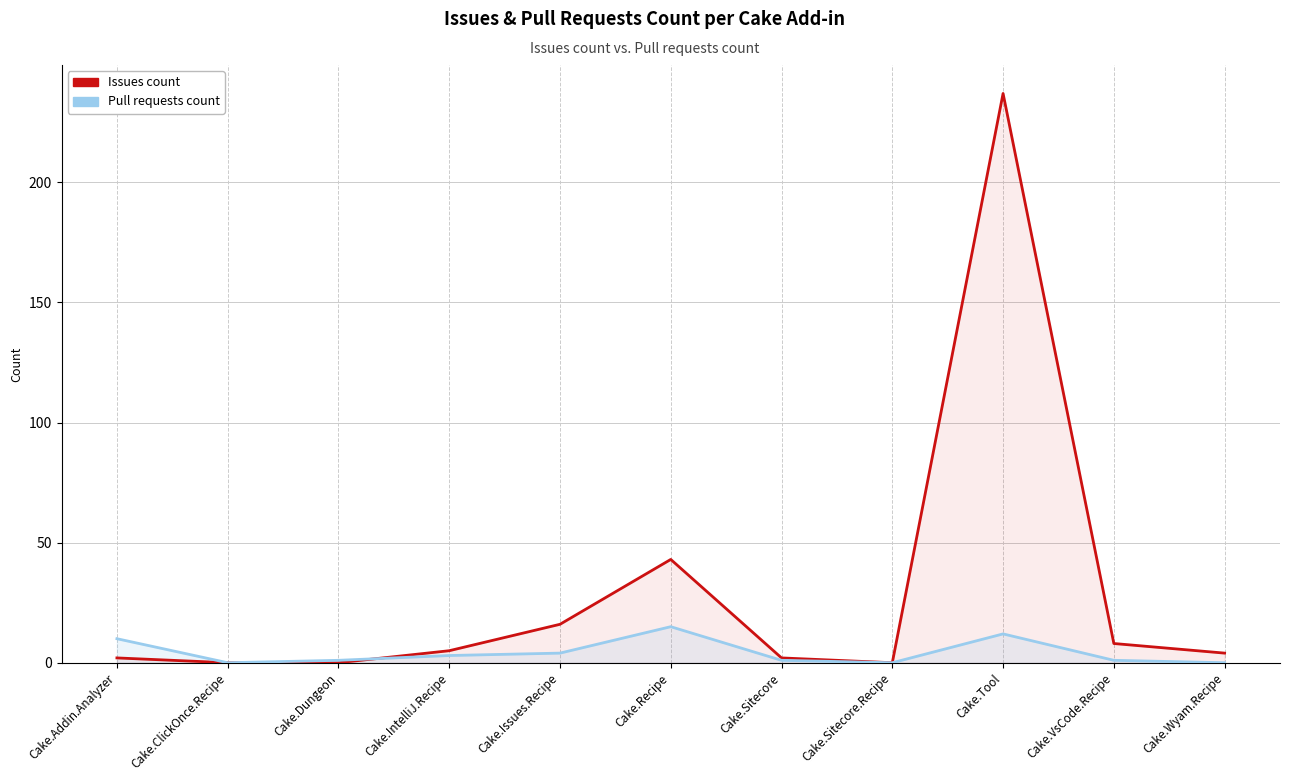

Is the value of Pull requests count at Cake.Issues.Recipe greater than the value of Issues count at Cake.ClickOnce.Recipe?

Yes